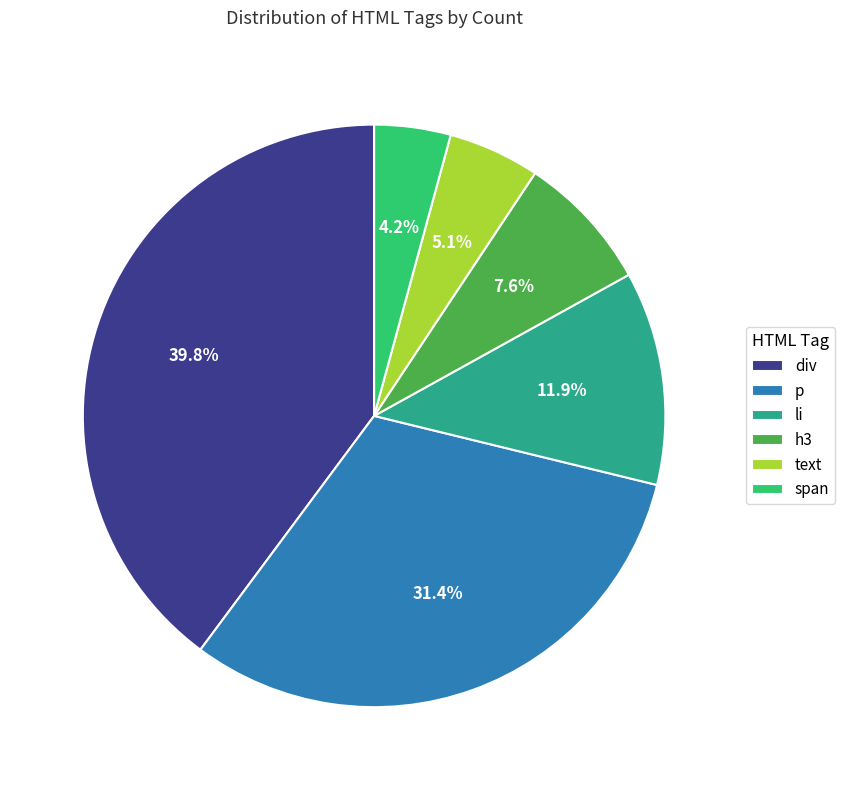

What is the ratio of the value at li to the value at h3?

1.6